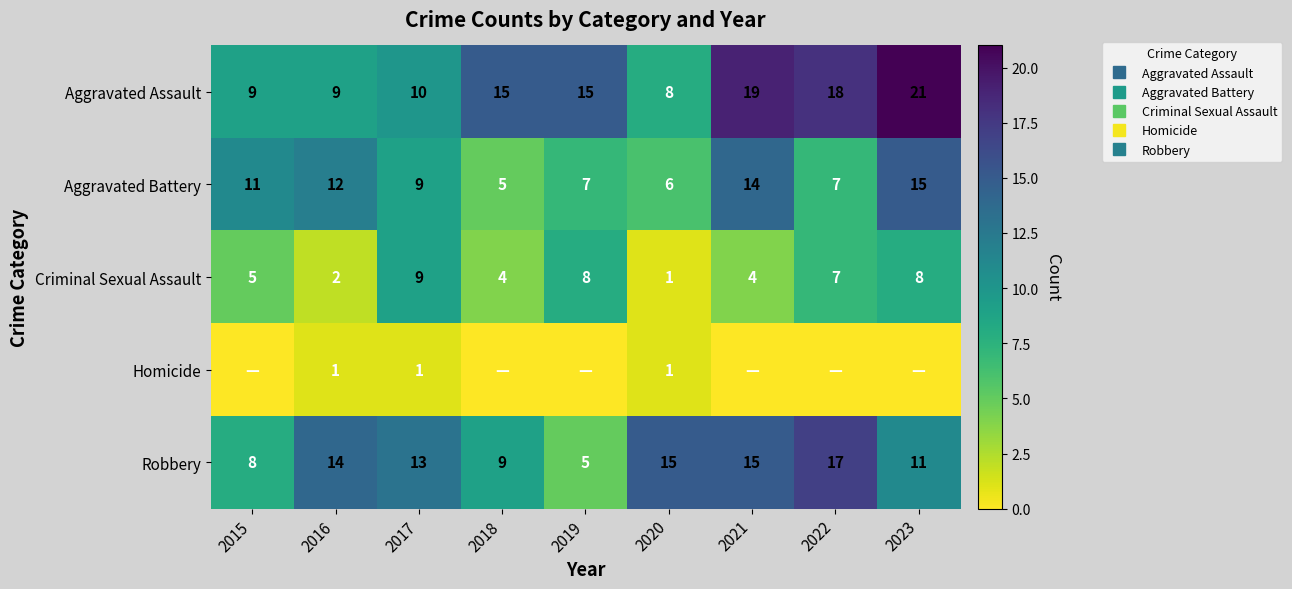

What is the average value of the Aggravated Assault series?

14